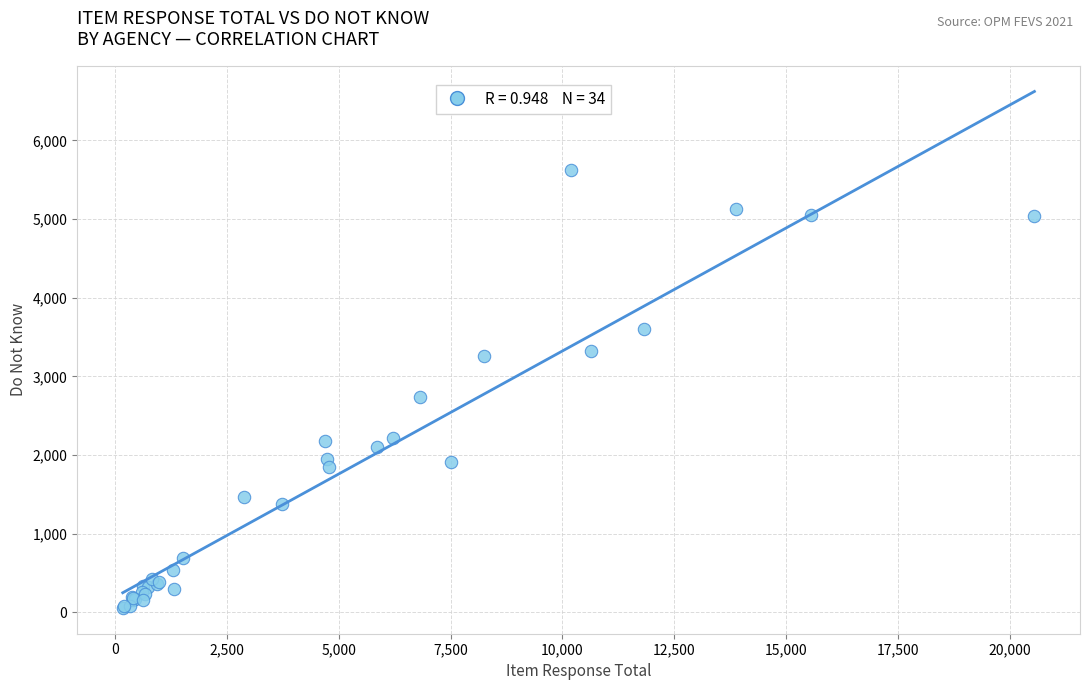

What Y value in the scatter plot is closest to 2838?

2743